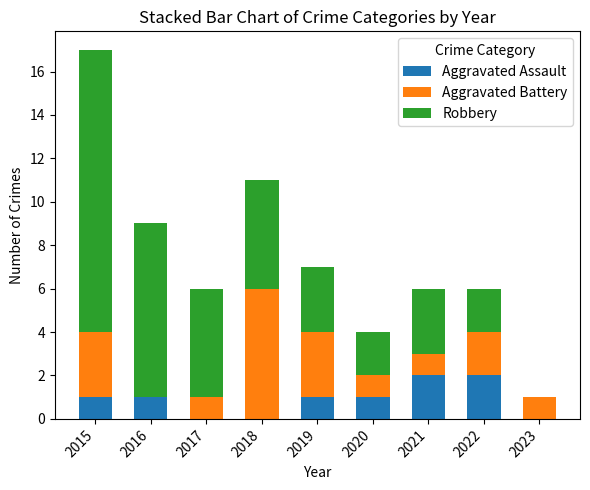

What are all the series names shown in the legend?

Aggravated Assault, Aggravated Battery, Robbery